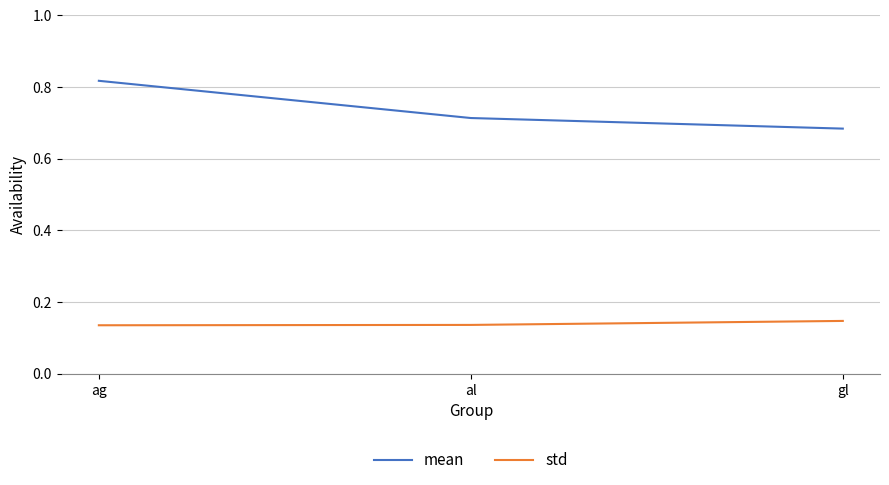

At al, list the series in order from largest to smallest.

mean, std